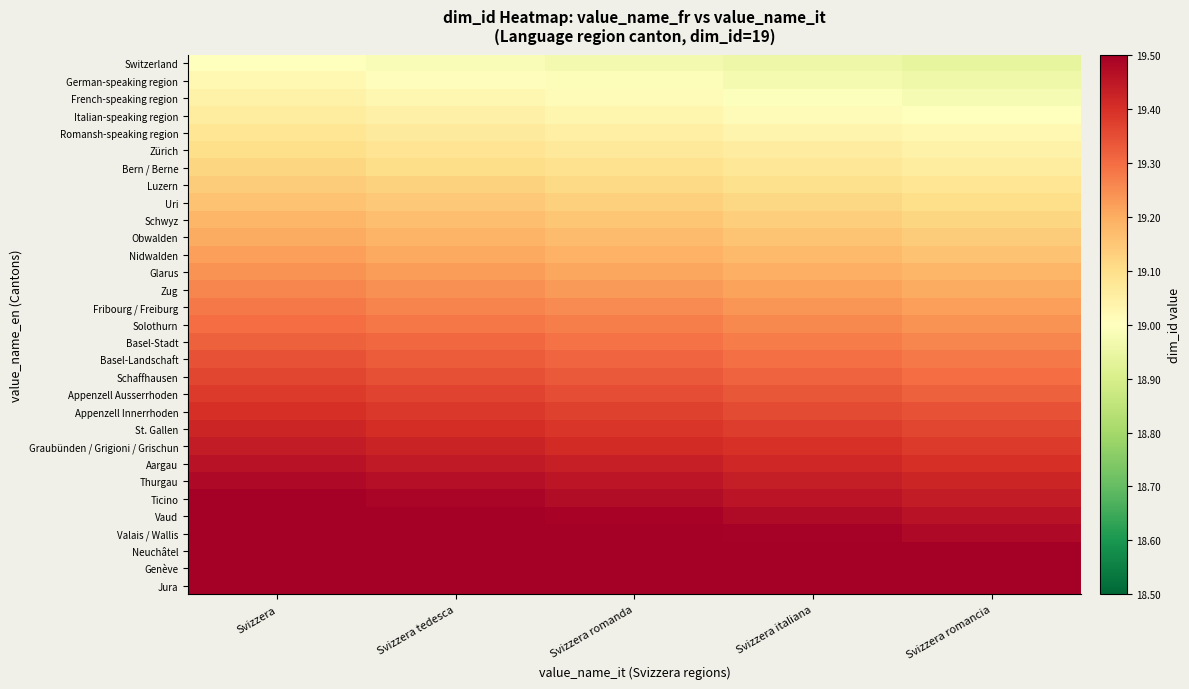

Rank the series by their maximum value, from highest to lowest.

Jura, Genève, Neuchâtel, Valais / Wallis, Vaud, Ticino, Thurgau, Aargau, Graubünden / Grigioni / Grischun, St. Gallen, Appenzell Innerrhoden, Appenzell Ausserrhoden, Schaffhausen, Basel-Landschaft, Basel-Stadt, Solothurn, Fribourg / Freiburg, Zug, Glarus, Nidwalden, Obwalden, Schwyz, Uri, Luzern, Bern / Berne, Zürich, Romansh-speaking region, Italian-speaking region, French-speaking region, German-speaking region, Switzerland